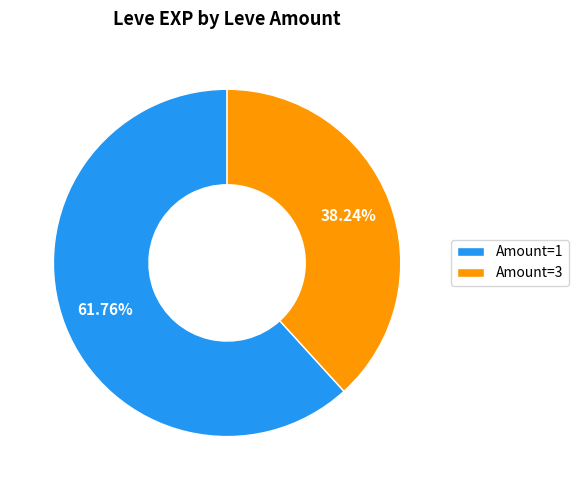

Between Amount=1 and Amount=3, which is larger?

Amount=1